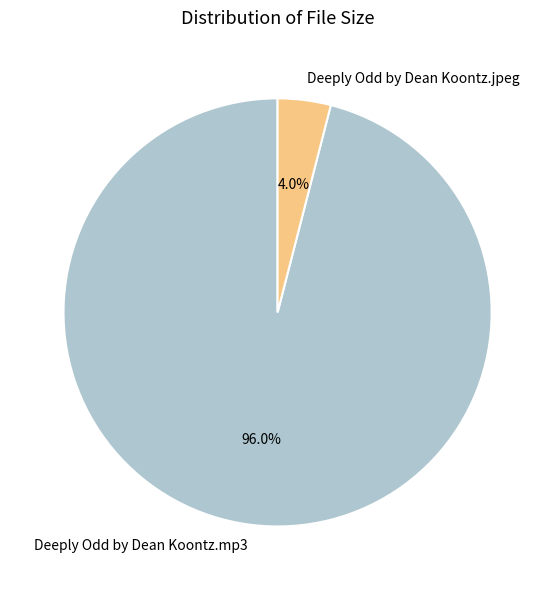

Which category has the smallest portion of the pie?

Deeply Odd by Dean Koontz.jpeg